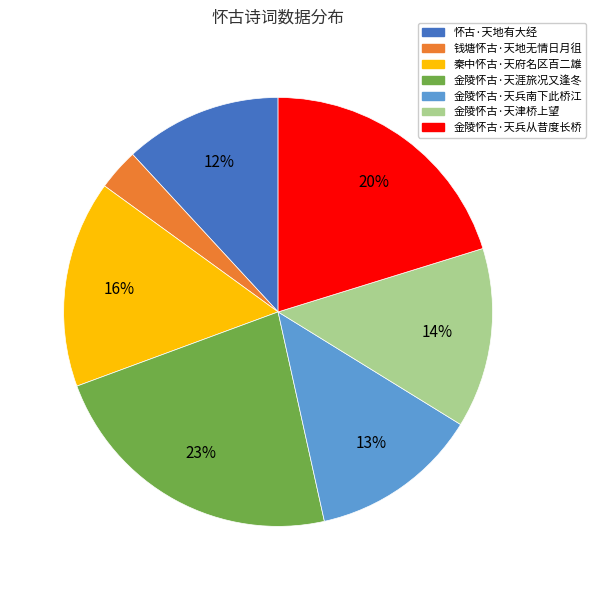

To the nearest percent, what is the difference between the largest and smallest slice percentages?

20%